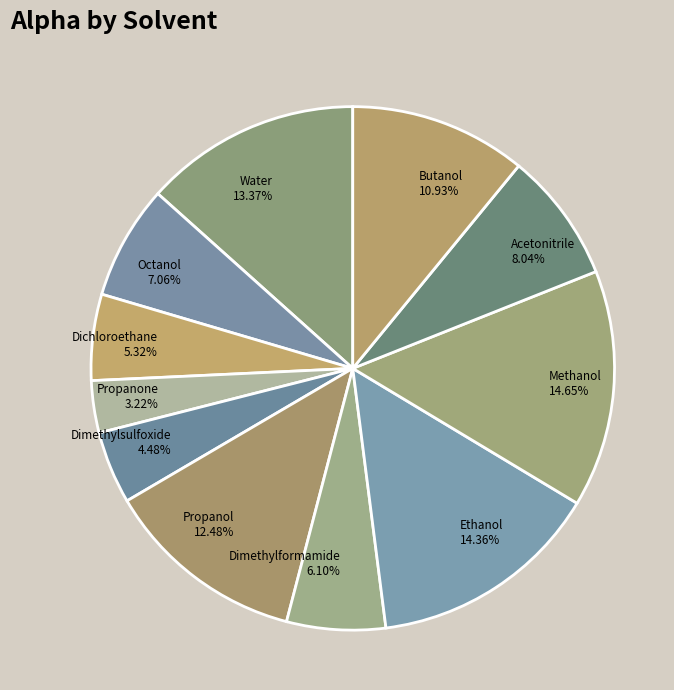

To the nearest percent, what is the difference between the largest and smallest slice percentages?

11%